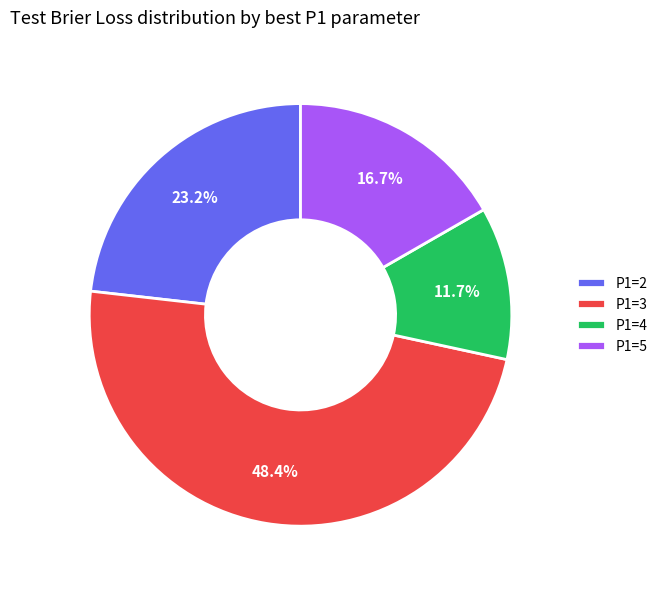

To the nearest percent, what percentage of the pie is P1=2?

23%